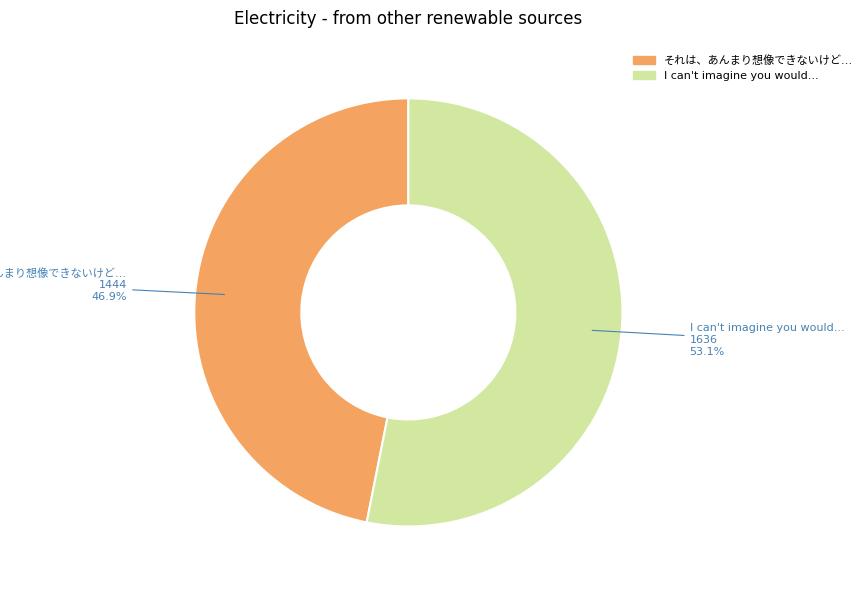

What is the largest slice in the pie chart?

I can't imagine you would...